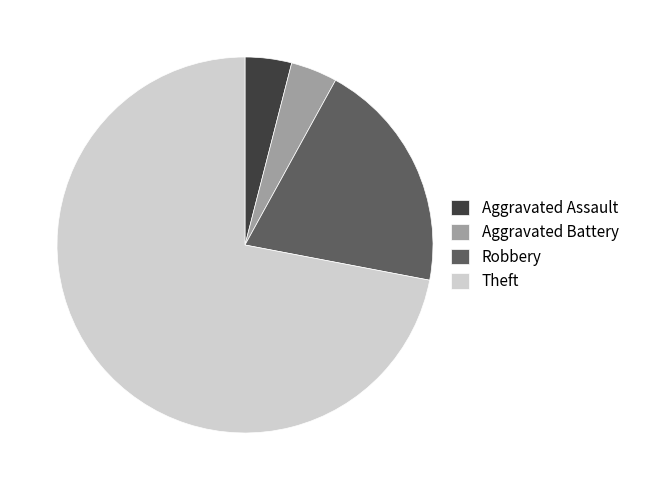

True or false: Theft accounts for 72% of the total.

True